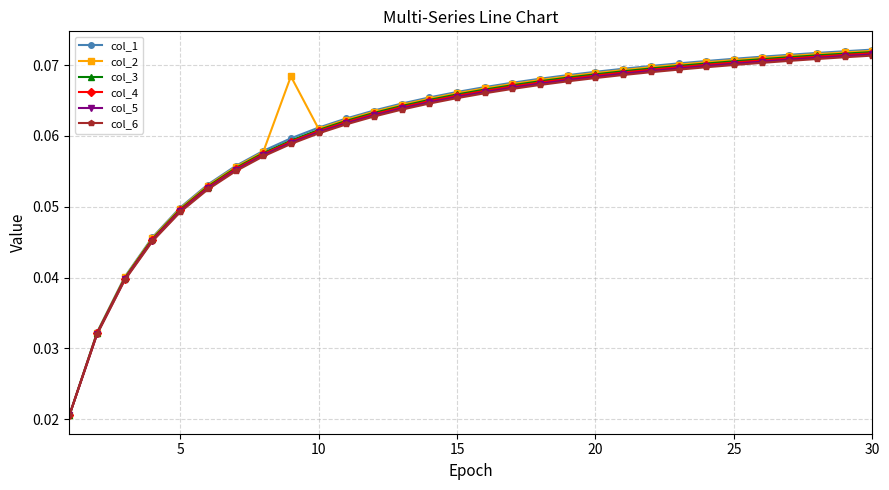

Count the col_6 values in the range 0 to 1.

30